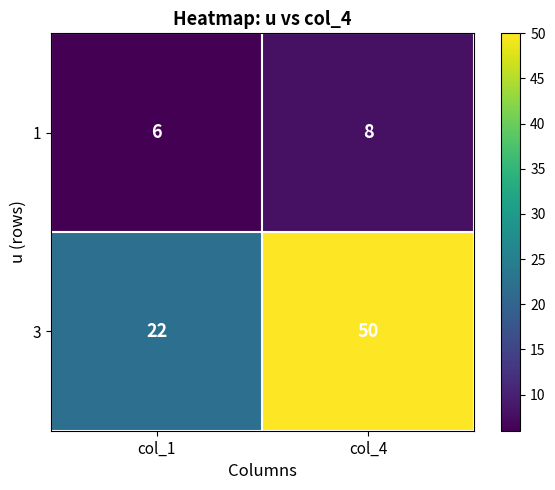

Which series has the widest spread of values?

3